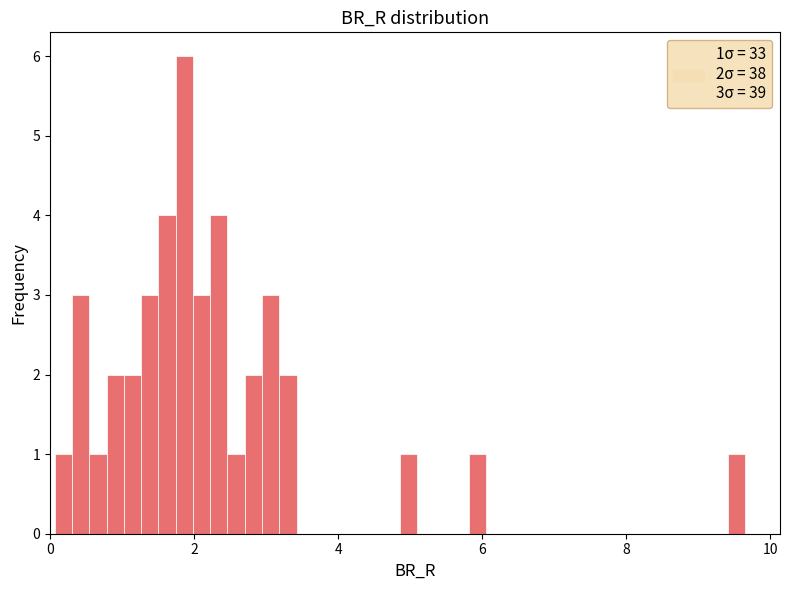

Read against the x-axis, roughly where is the centre of the tallest bar?

1.8